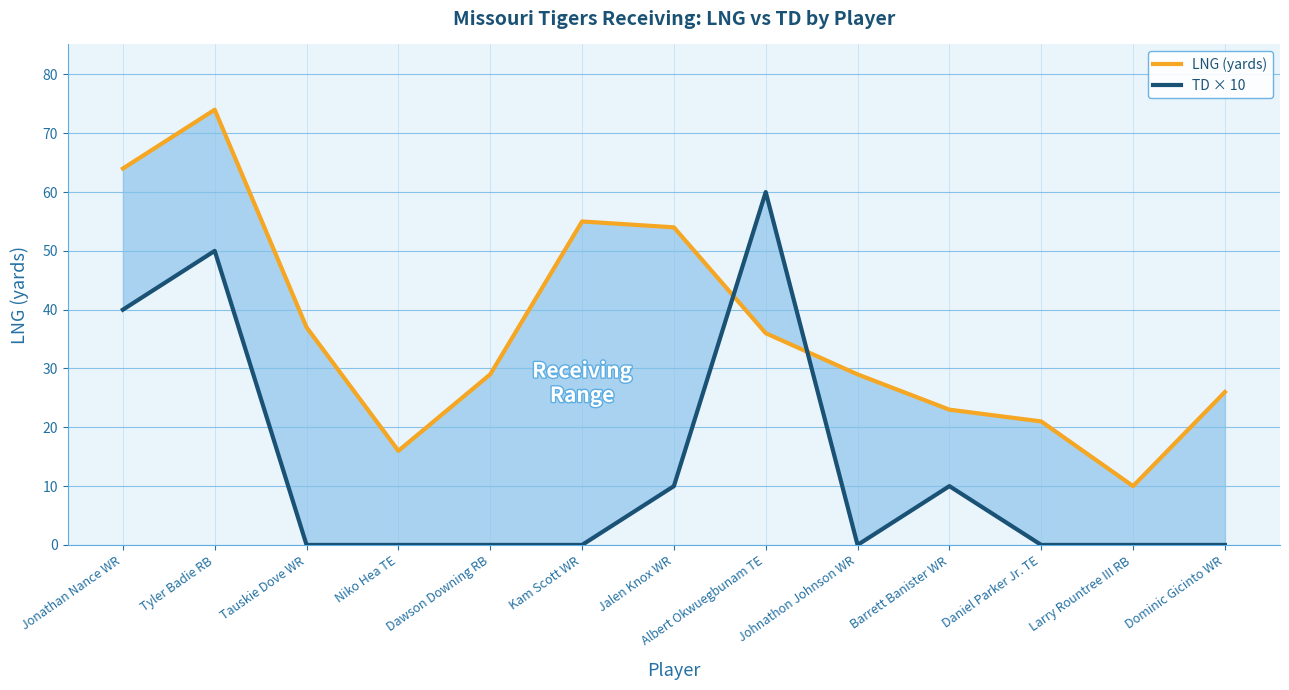

Reading right to left, transcribe all the data shown in this chart.

LNG (yards): 26	10	21	23	29	36	54	55	29	16	37	74	64
TD × 10: 0	0	0	10	0	60	10	0	0	0	0	50	40